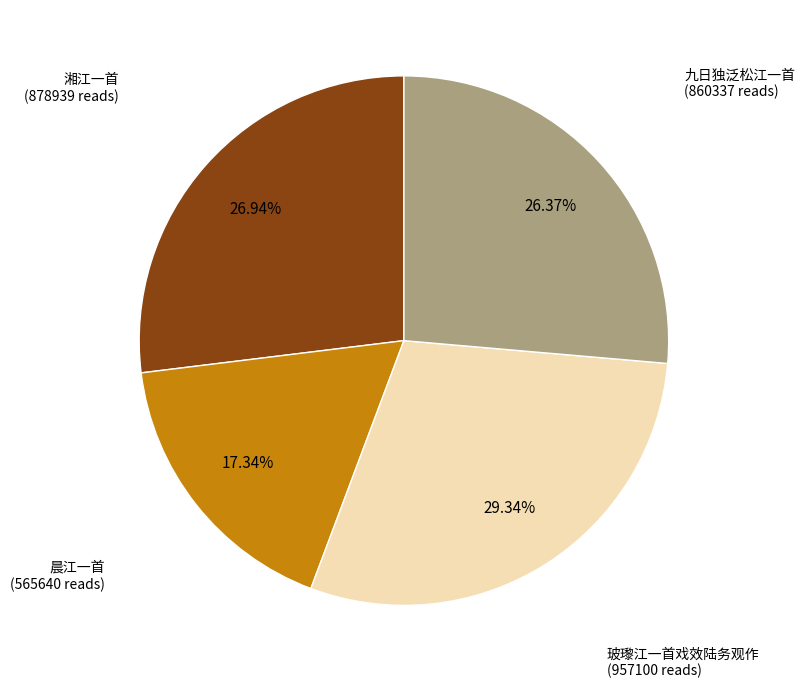

What is the smallest slice in the pie chart?

晨江一首